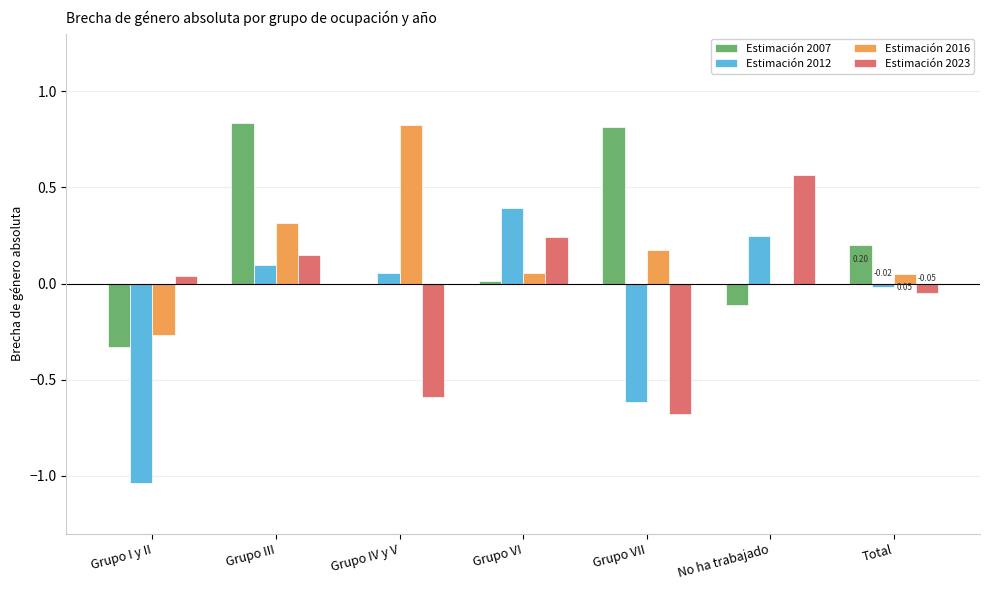

At which category is the sum across all series the highest?

Grupo III